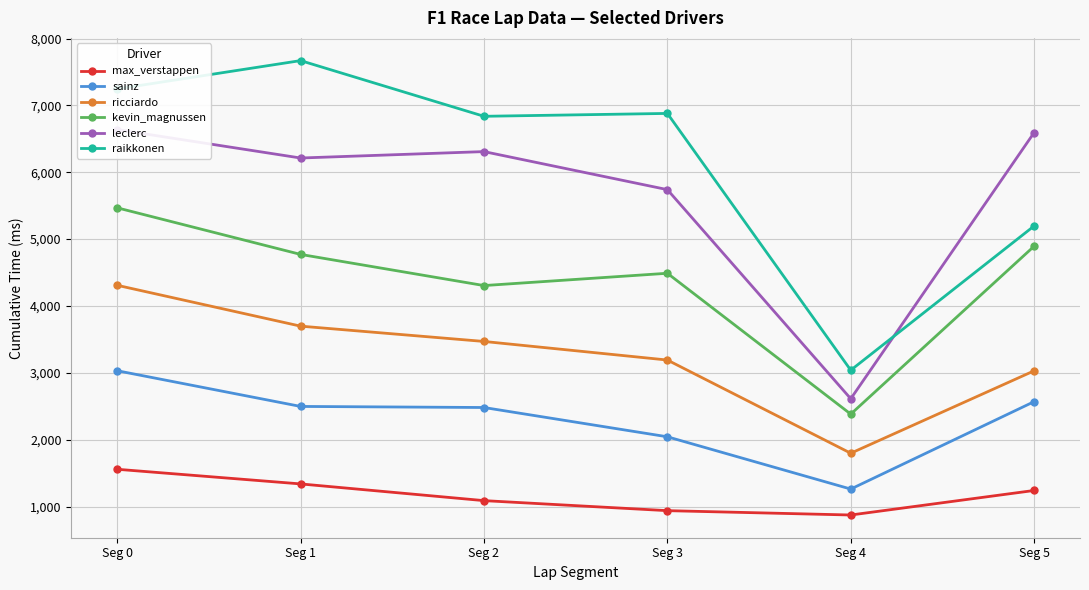

Is the value of max_verstappen at Seg 0 greater than the value of ricciardo at Seg 3?

No